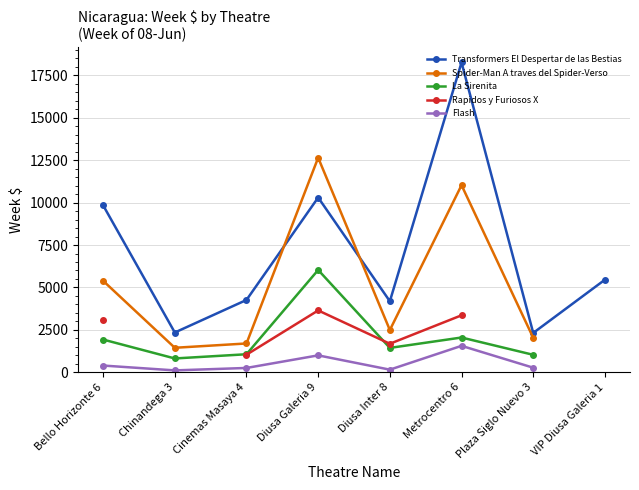

What are all the series names shown in the legend?

Transformers El Despertar de las Bestias, Spider-Man A traves del Spider-Verso, La Sirenita, Rapidos y Furiosos X, Flash